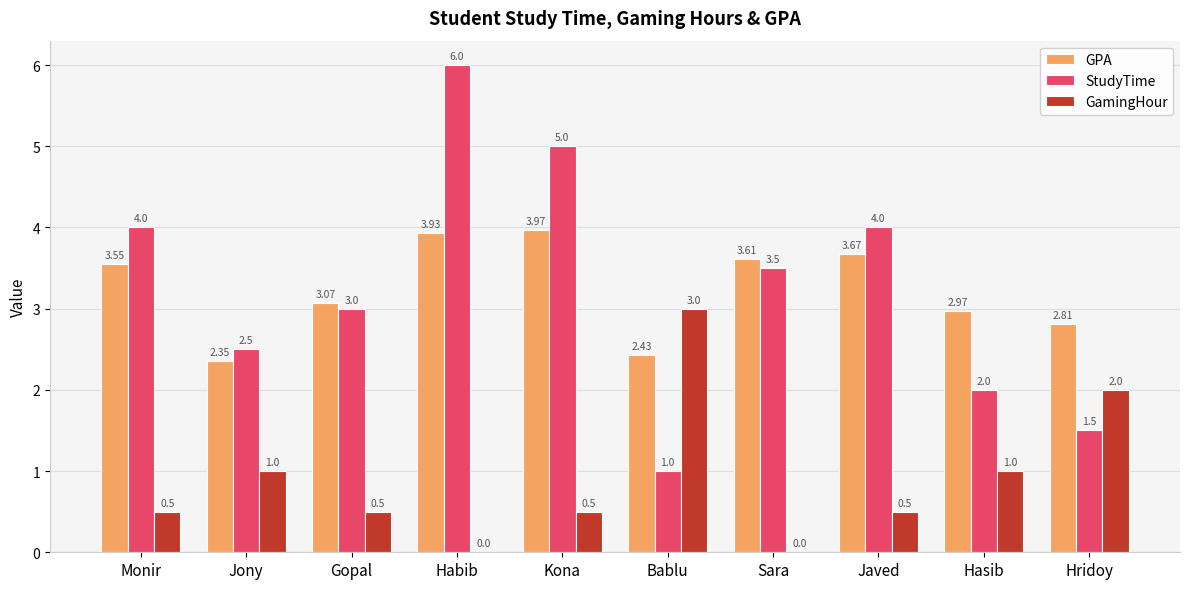

What are all the series names shown in the legend?

GPA, StudyTime, GamingHour